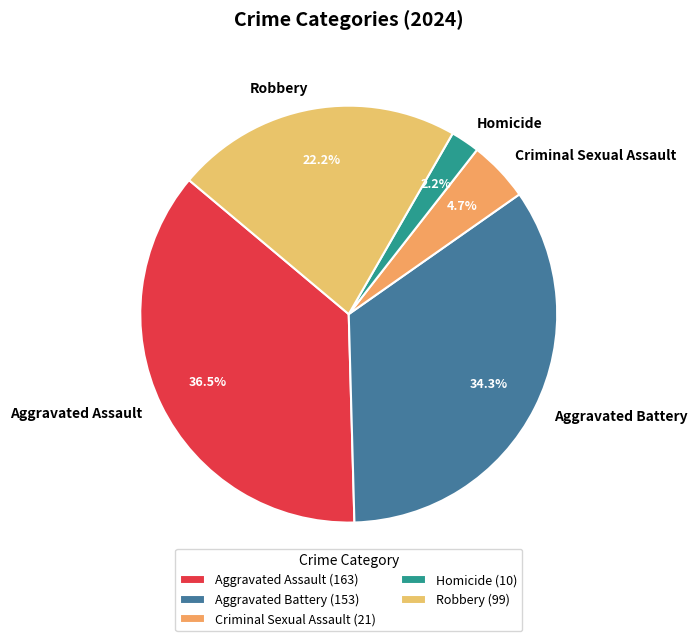

Approximately how many times larger is the value at Homicide compared to Aggravated Assault?

0.1